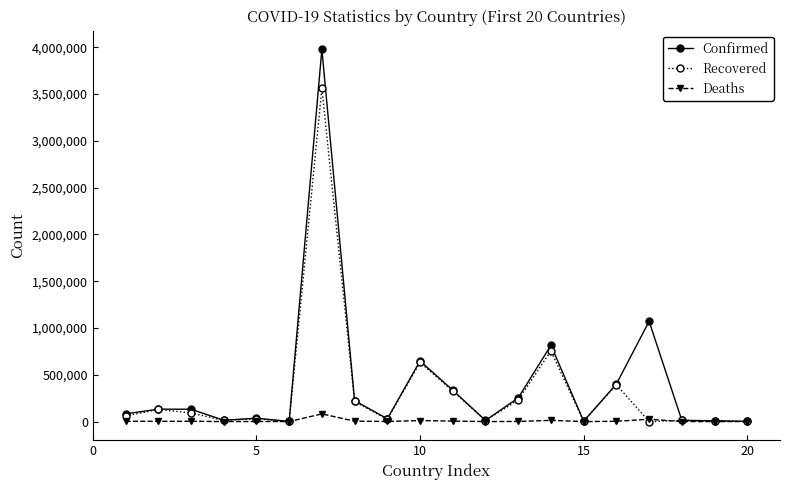

True or false: Confirmed has more than 0 interior local peaks.

True